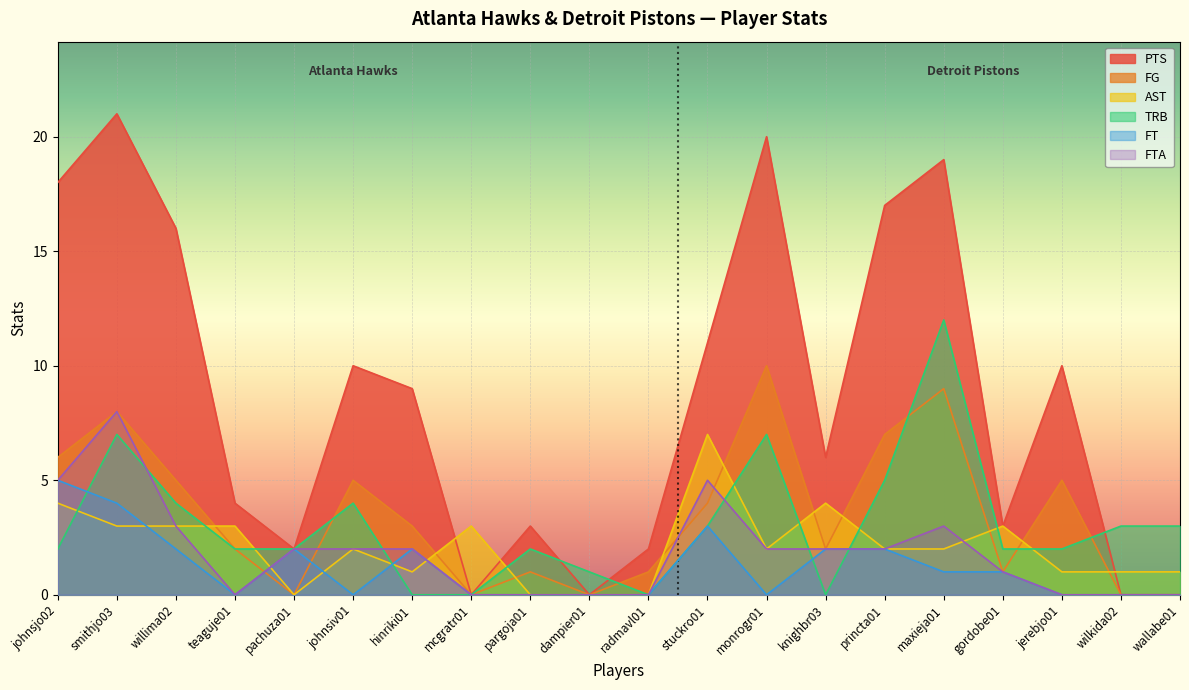

Where does the FTA series first go above 2?

johnsjo02